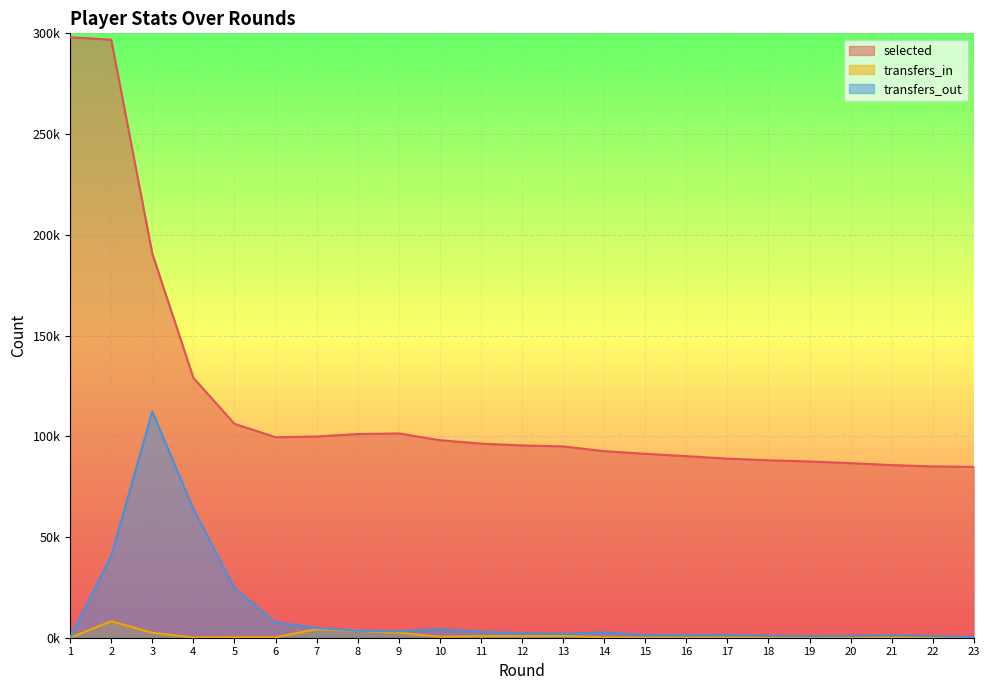

What are all the series names shown in the legend?

selected, transfers_in, transfers_out